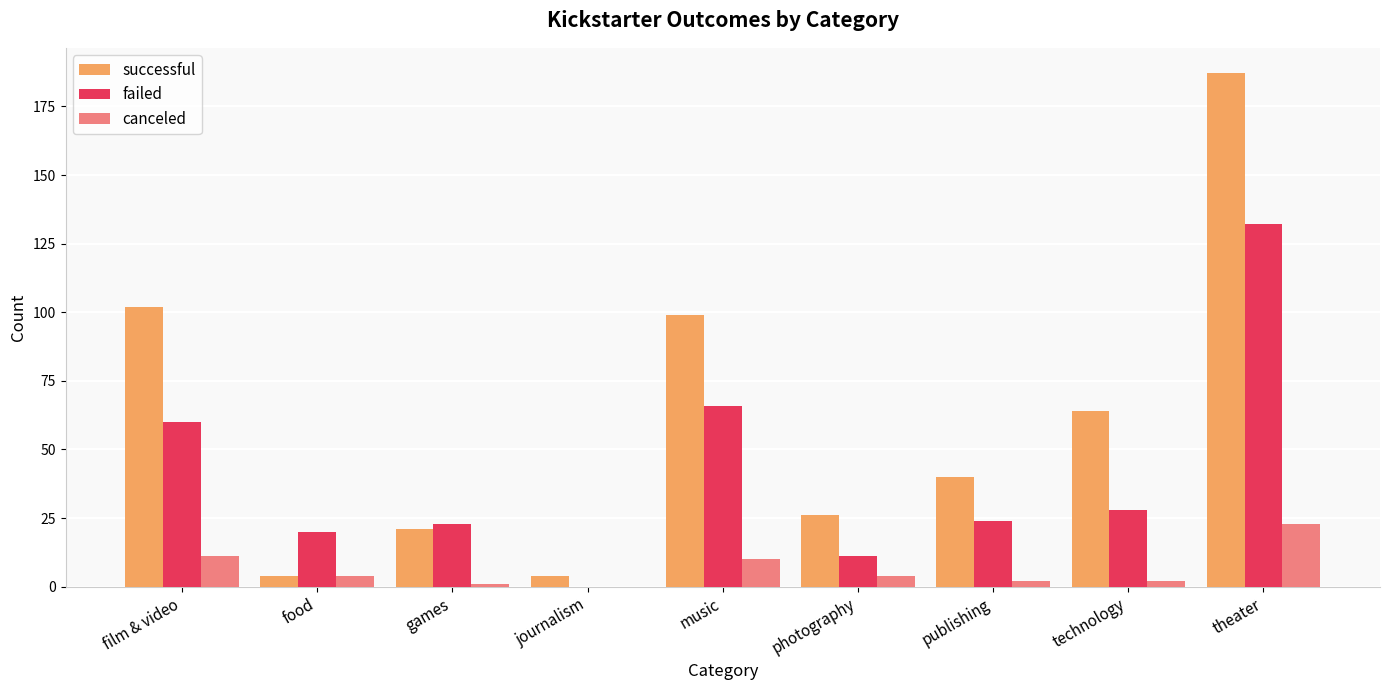

At which label does canceled reach its peak?

theater